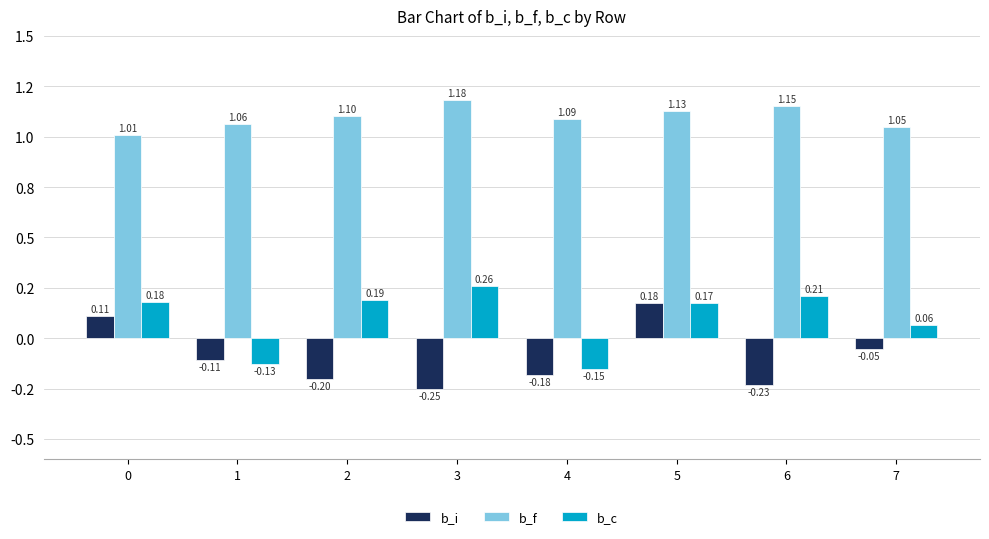

What are all the series names shown in the legend?

b_i, b_f, b_c